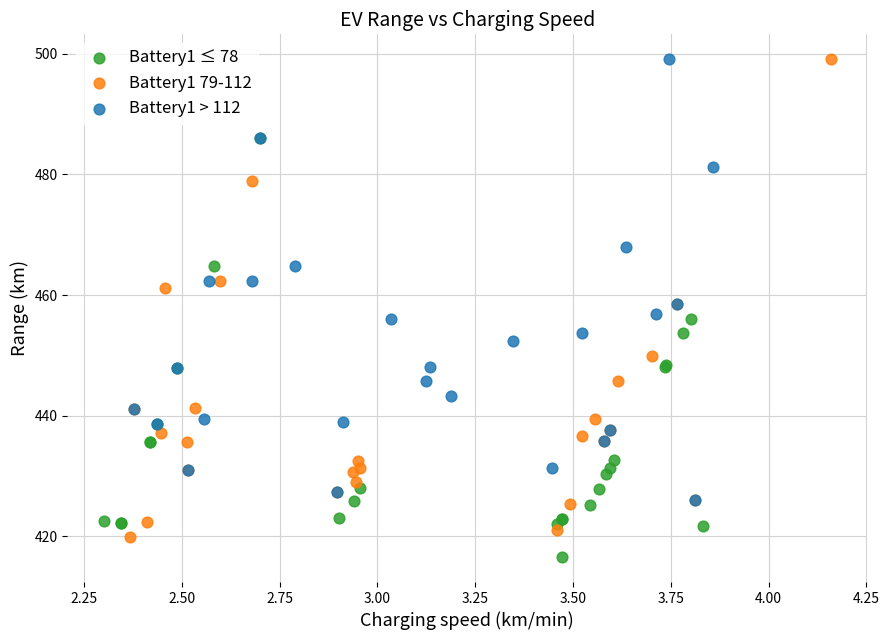

Which series contains the lowest Y value?

Battery1 ≤ 78